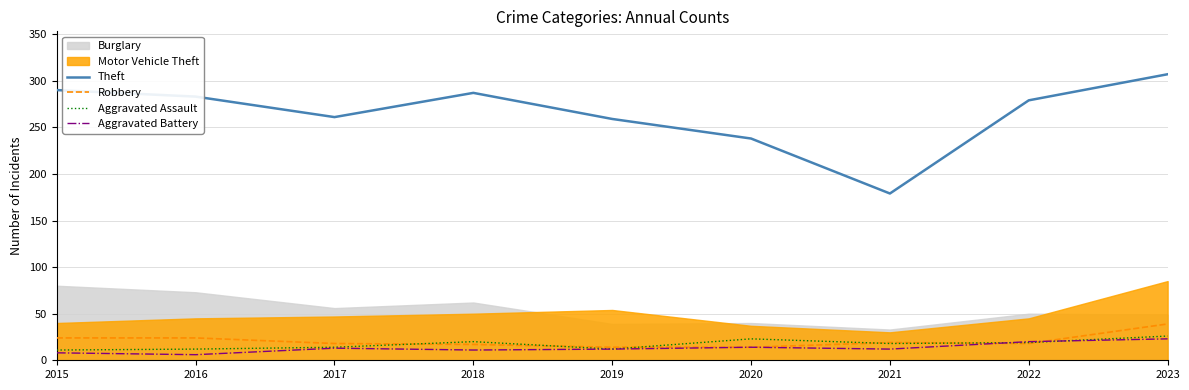

How many interior local valleys does the Aggravated Assault series have?

2